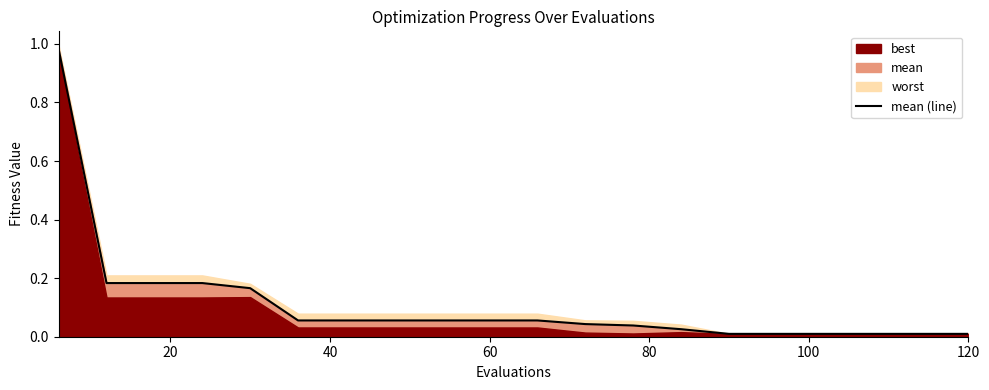

How many lines are shown in the chart?

1